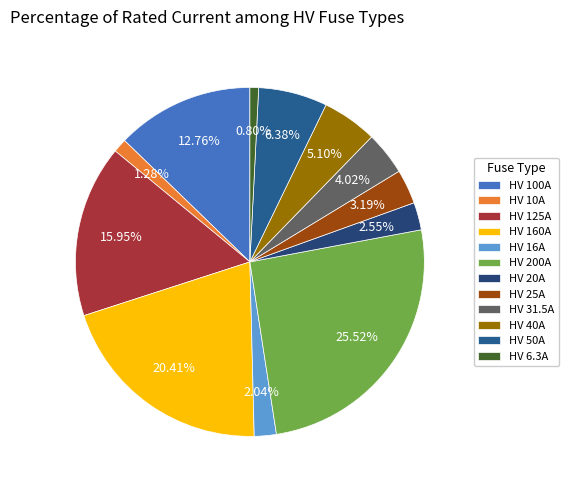

True or false: HV 31.5A accounts for 4% of the total.

True